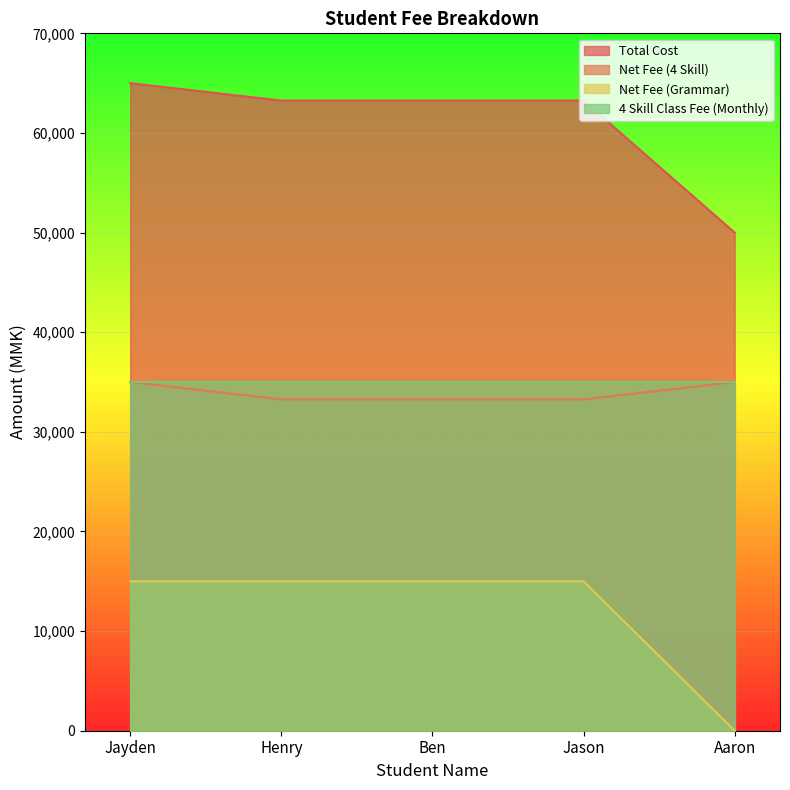

Between Aaron and Jason, which is larger?

Jason